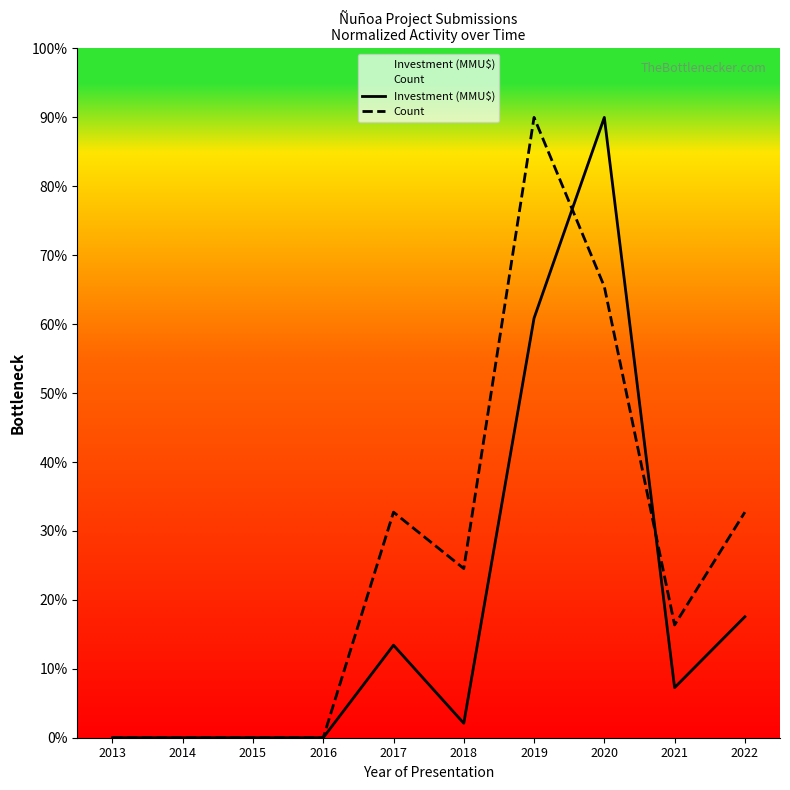

Does the chart have visible grid lines?

No